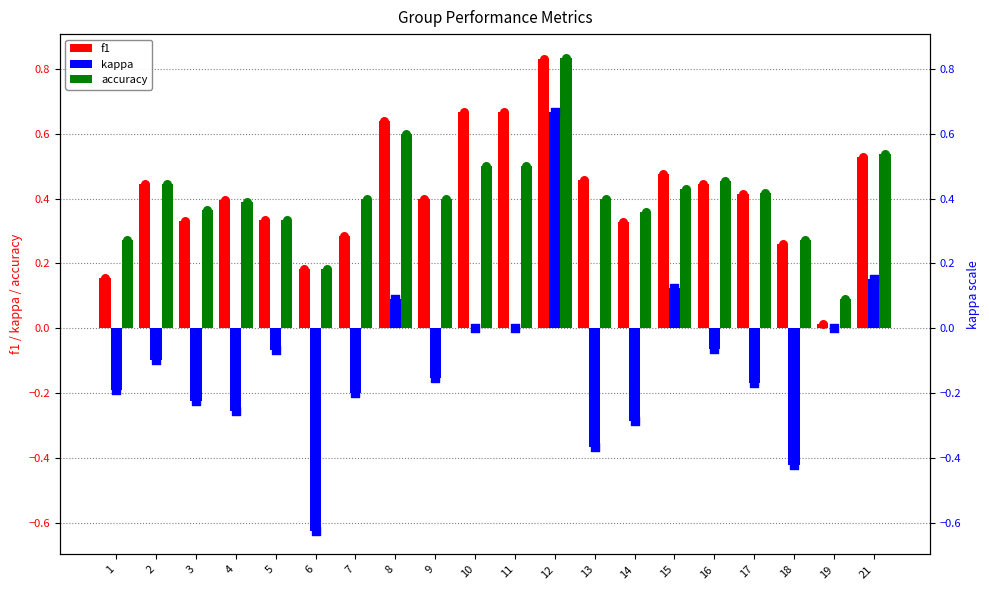

At which category is the sum across all series the highest?

12